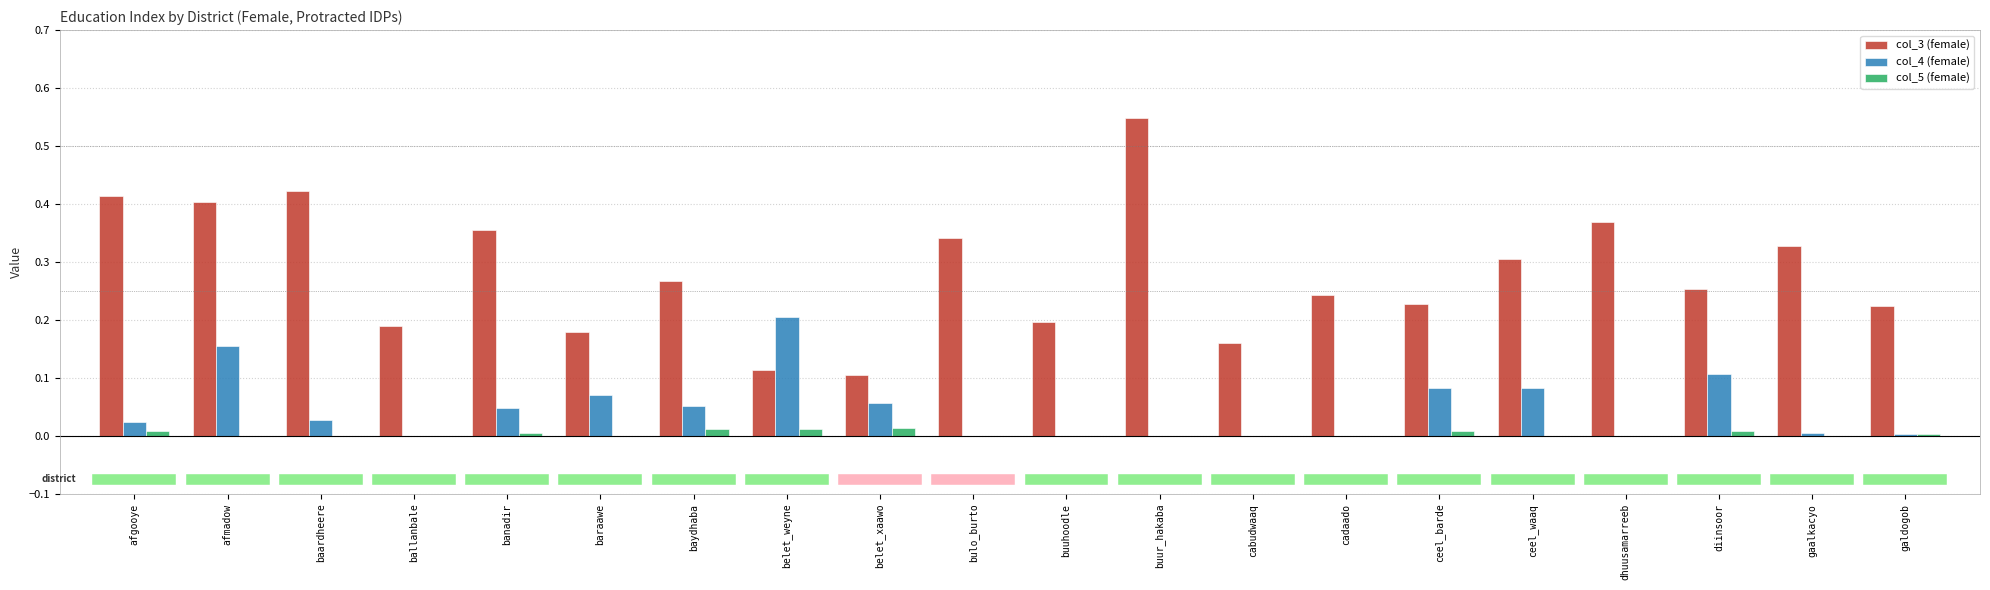

True or false: col_3 (female) has a value of 0.4 at afgooye.

True